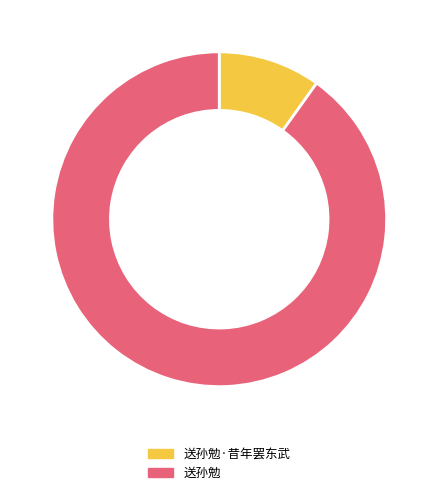

Does 送孙勉·昔年罢东武 account for over 50% of the chart?

No